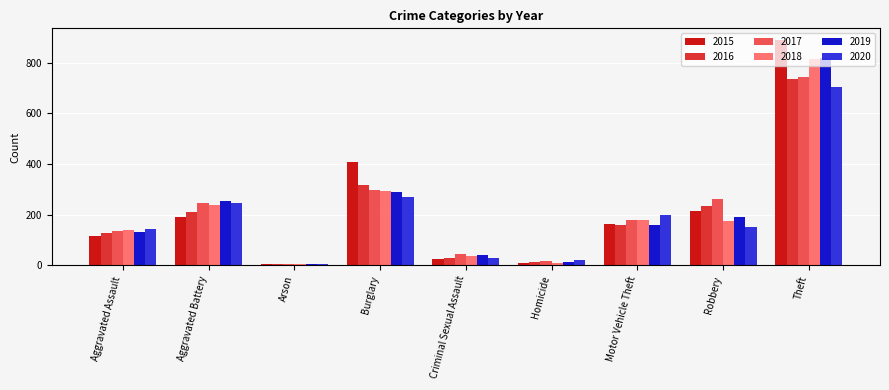

Where is 2015 nearest to the value 448?

Burglary